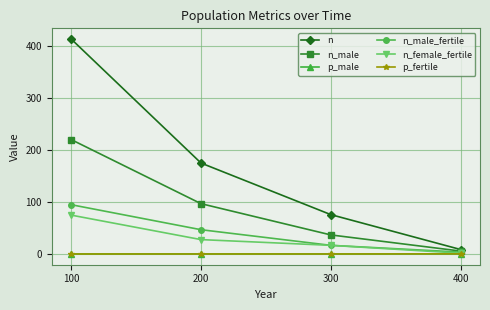

True or false: n_male has more than 0 interior local peaks.

False